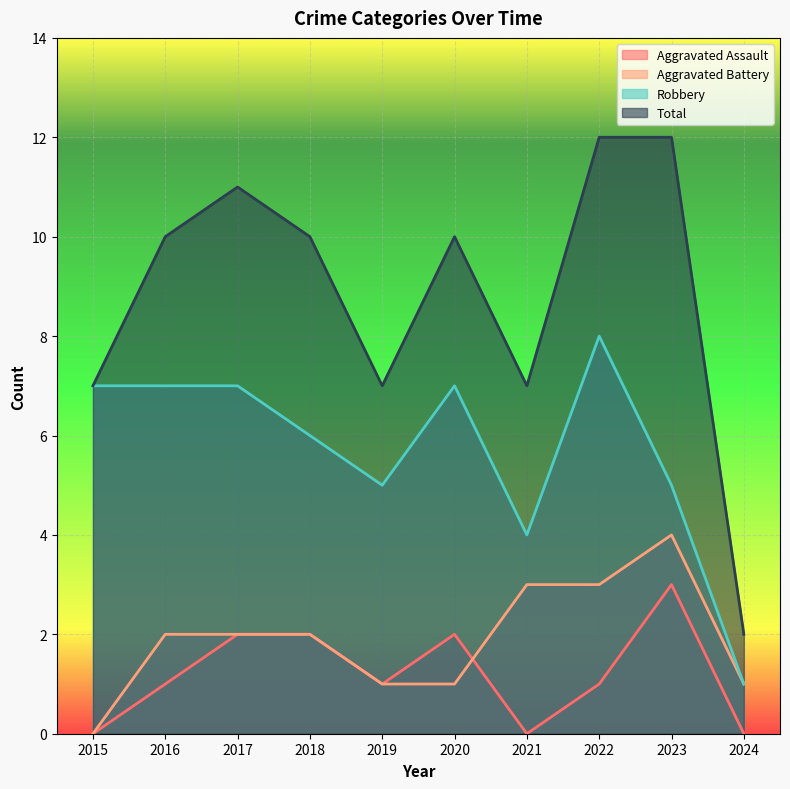

How many interior local peaks does the Total series have?

2